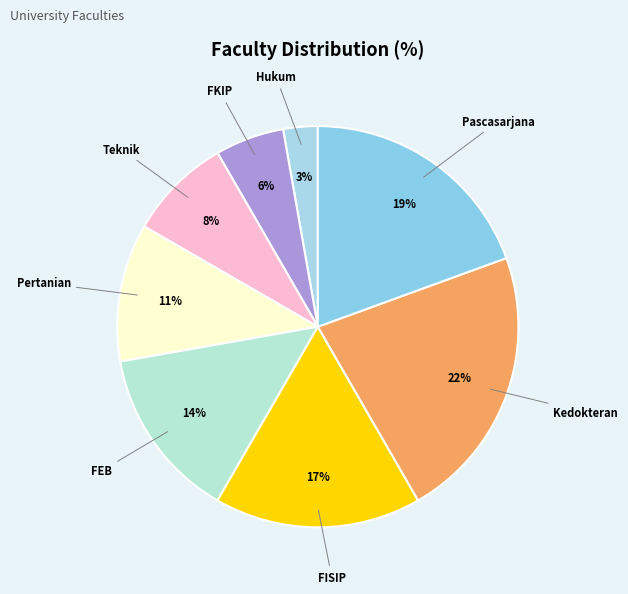

To the nearest percent, what percentage of the pie is Kedokteran?

22%